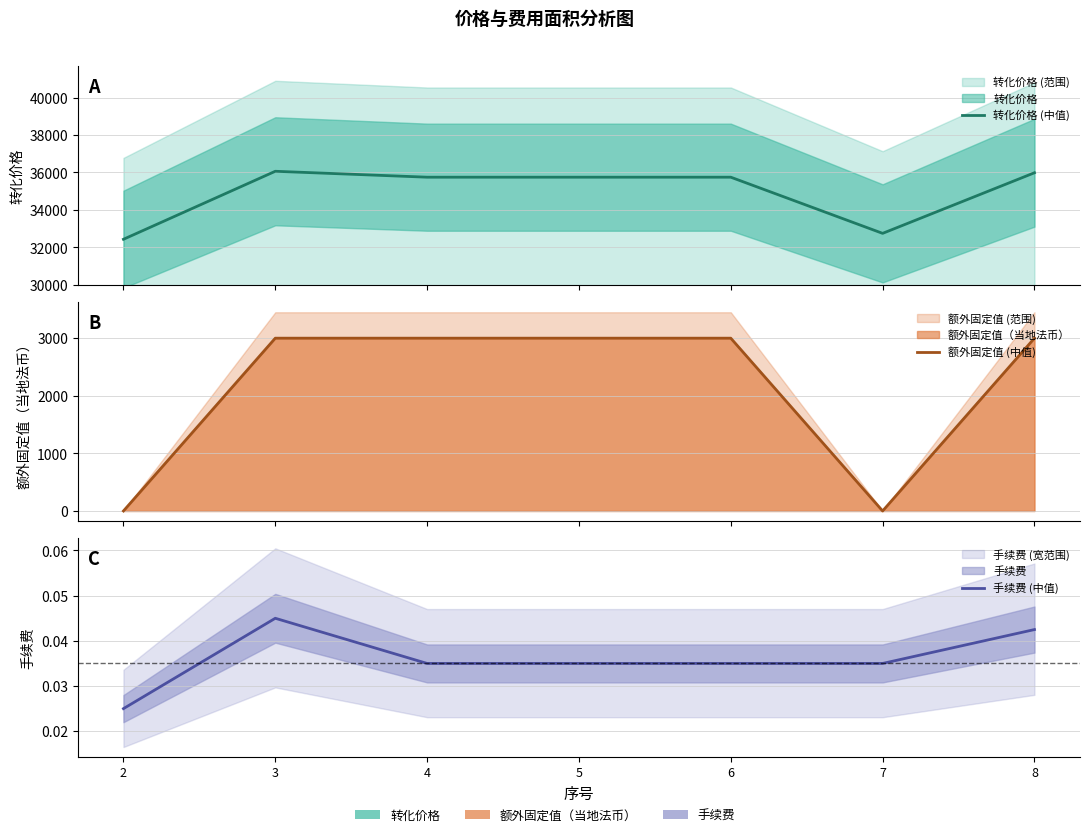

What are all the series names shown in the legend?

转化价格 (中值), 额外固定值 (中值), 手续费 (中值)